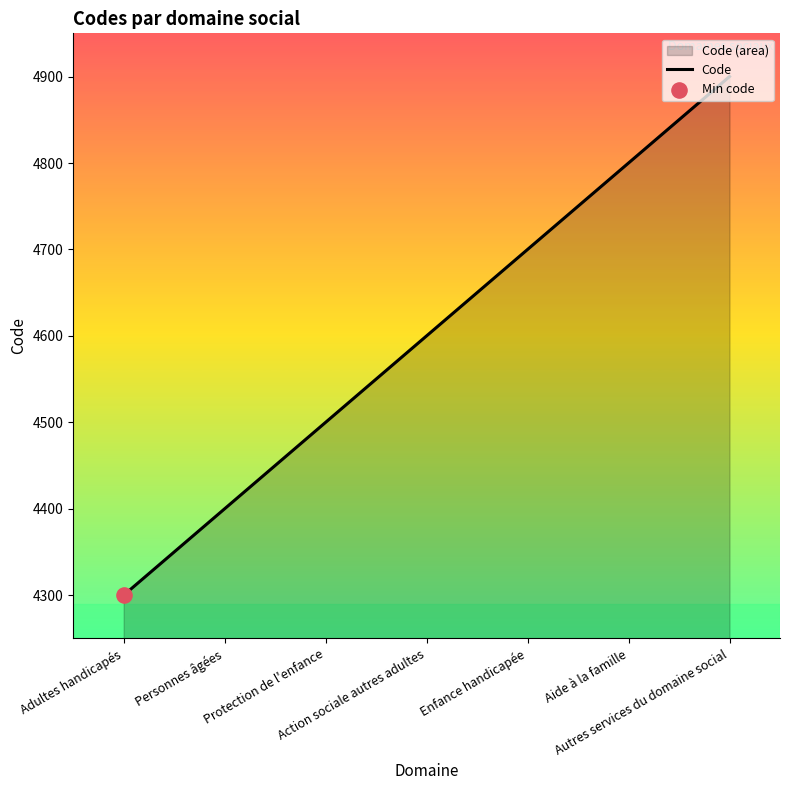

What is the ratio of the value at Adultes handicapés to the value at Autres services du domaine social?

0.9